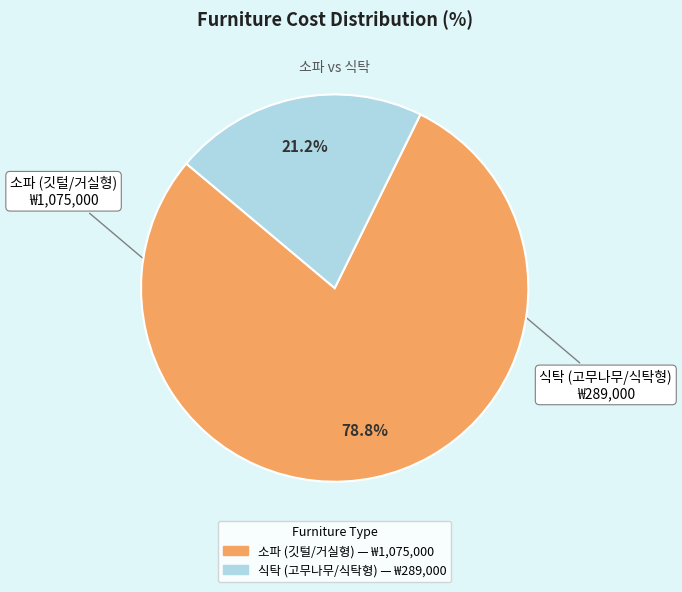

To the nearest percent, what is the average slice percentage?

50%